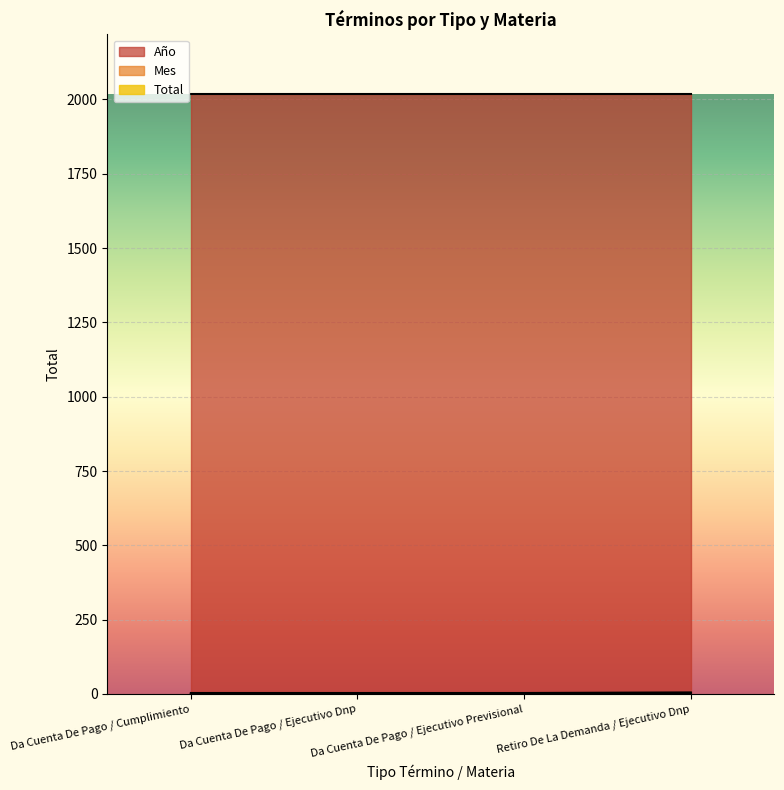

True or false: Mes and Año cross at least once.

False